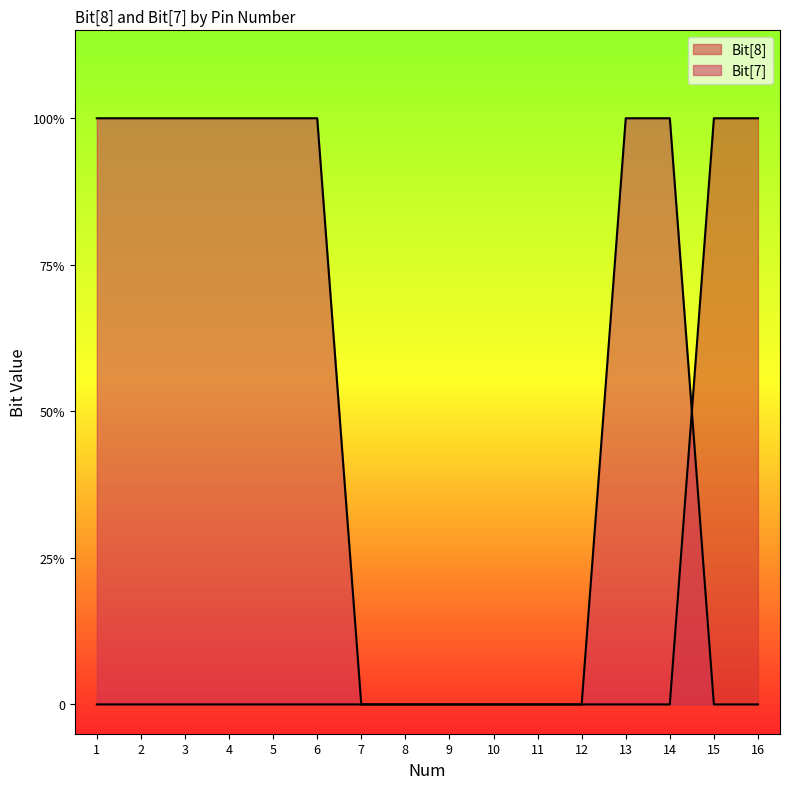

Does the chart display data point markers on the line(s)?

No